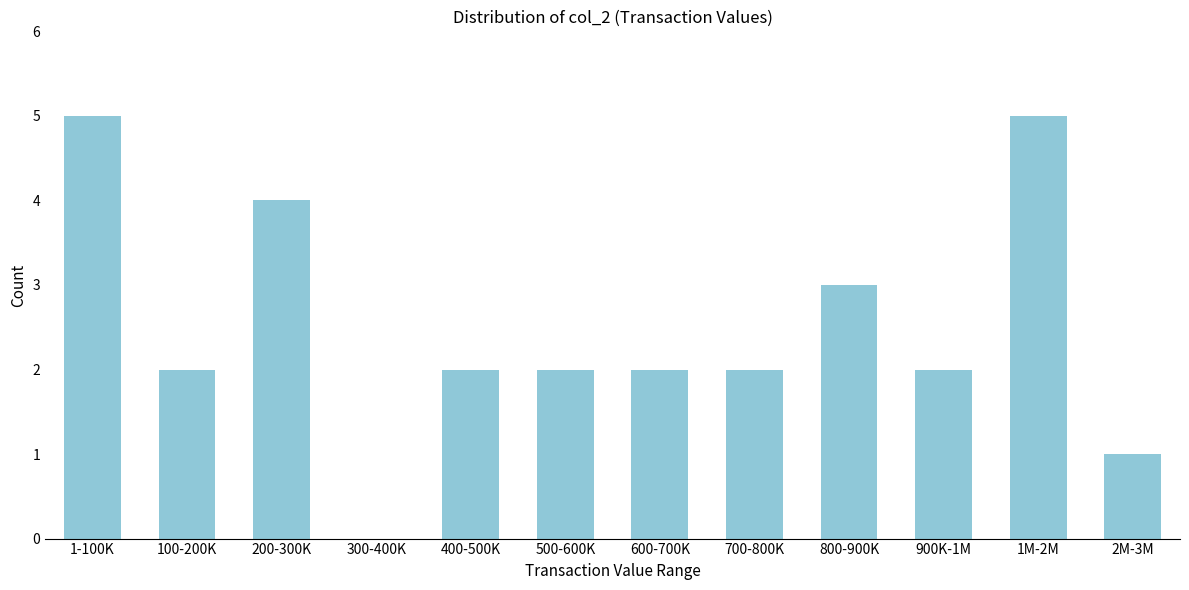

Reading right to left, what are all the values shown in this chart?

2M-3M=1	1M-2M=5	900K-1M=2	800-900K=3	700-800K=2	600-700K=2	500-600K=2	400-500K=2	300-400K=0	200-300K=4	100-200K=2	1-100K=5